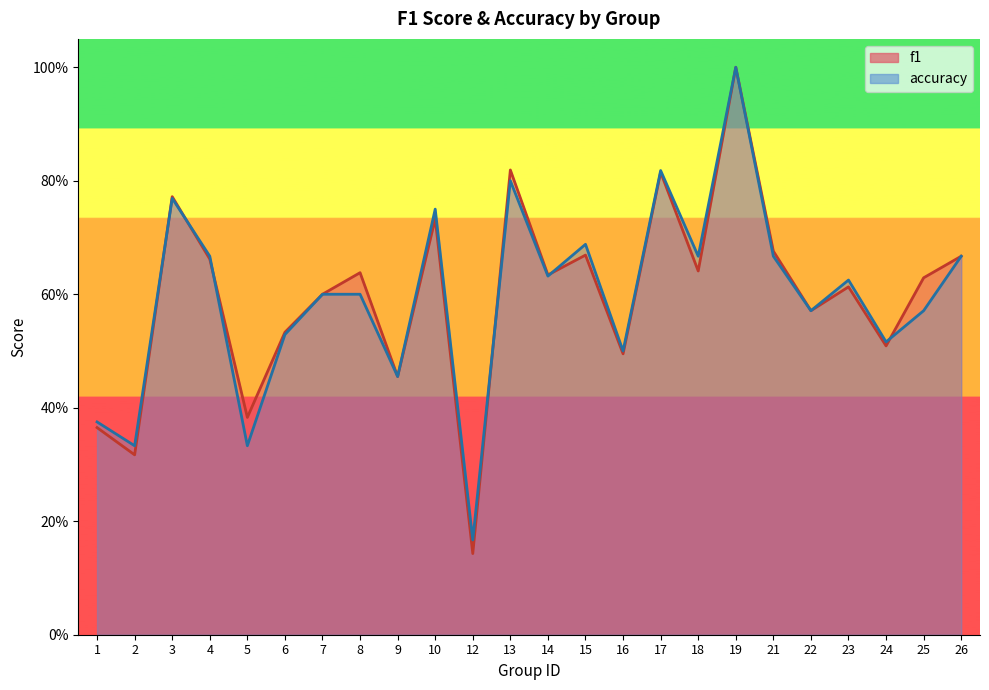

What is the difference between the second highest and minimum values in the accuracy series?

0.7